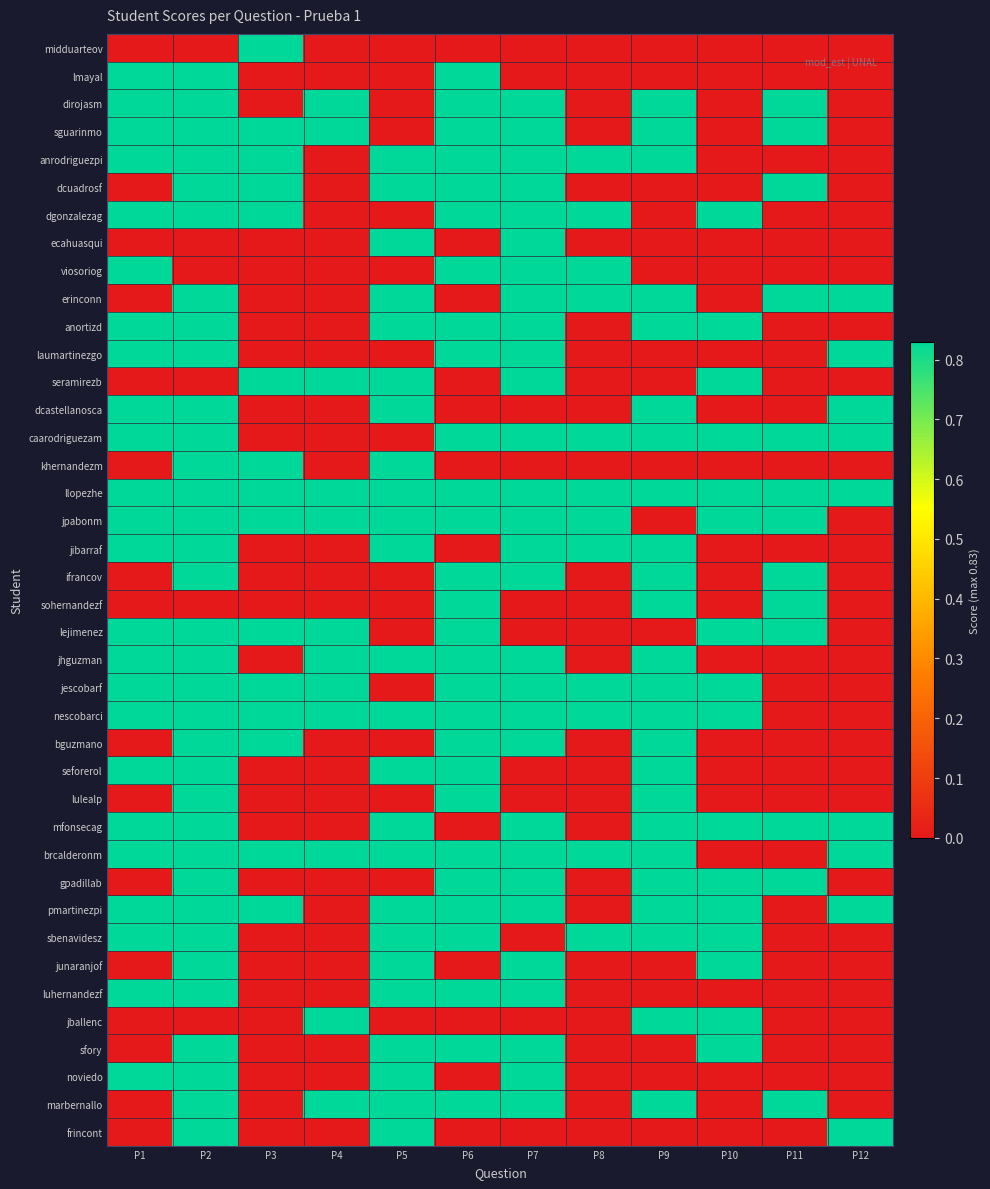

Reading left to right, list all the values displayed in this chart.

midduarteov: P1=0.0	P2=0.0	P3=0.8	P4=0.0	P5=0.0	P6=0.0	P7=0.0	P8=0.0	P9=0.0	P10=0.0	P11=0.0	P12=0.0
lmayal: P1=0.8	P2=0.8	P3=0.0	P4=0.0	P5=0.0	P6=0.8	P7=0.0	P8=0.0	P9=0.0	P10=0.0	P11=0.0	P12=0.0
dirojasm: P1=0.8	P2=0.8	P3=0.0	P4=0.8	P5=0.0	P6=0.8	P7=0.8	P8=0.0	P9=0.8	P10=0.0	P11=0.8	P12=0.0
sguarinmo: P1=0.8	P2=0.8	P3=0.8	P4=0.8	P5=0.0	P6=0.8	P7=0.8	P8=0.0	P9=0.8	P10=0.0	P11=0.8	P12=0.0
anrodriguezpi: P1=0.8	P2=0.8	P3=0.8	P4=0.0	P5=0.8	P6=0.8	P7=0.8	P8=0.8	P9=0.8	P10=0.0	P11=0.0	P12=0.0
dcuadrosf: P1=0.0	P2=0.8	P3=0.8	P4=0.0	P5=0.8	P6=0.8	P7=0.8	P8=0.0	P9=0.0	P10=0.0	P11=0.8	P12=0.0
dgonzalezag: P1=0.8	P2=0.8	P3=0.8	P4=0.0	P5=0.0	P6=0.8	P7=0.8	P8=0.8	P9=0.0	P10=0.8	P11=0.0	P12=0.0
ecahuasqui: P1=0.0	P2=0.0	P3=0.0	P4=0.0	P5=0.8	P6=0.0	P7=0.8	P8=0.0	P9=0.0	P10=0.0	P11=0.0	P12=0.0
viosoriog: P1=0.8	P2=0.0	P3=0.0	P4=0.0	P5=0.0	P6=0.8	P7=0.8	P8=0.8	P9=0.0	P10=0.0	P11=0.0	P12=0.0
erinconn: P1=0.0	P2=0.8	P3=0.0	P4=0.0	P5=0.8	P6=0.0	P7=0.8	P8=0.8	P9=0.8	P10=0.0	P11=0.8	P12=0.8
anortizd: P1=0.8	P2=0.8	P3=0.0	P4=0.0	P5=0.8	P6=0.8	P7=0.8	P8=0.0	P9=0.8	P10=0.8	P11=0.0	P12=0.0
laumartinezgo: P1=0.8	P2=0.8	P3=0.0	P4=0.0	P5=0.0	P6=0.8	P7=0.8	P8=0.0	P9=0.0	P10=0.0	P11=0.0	P12=0.8
seramirezb: P1=0.0	P2=0.0	P3=0.8	P4=0.8	P5=0.8	P6=0.0	P7=0.8	P8=0.0	P9=0.0	P10=0.8	P11=0.0	P12=0.0
dcastellanosca: P1=0.8	P2=0.8	P3=0.0	P4=0.0	P5=0.8	P6=0.0	P7=0.0	P8=0.0	P9=0.8	P10=0.0	P11=0.0	P12=0.8
caarodriguezam: P1=0.8	P2=0.8	P3=0.0	P4=0.0	P5=0.0	P6=0.8	P7=0.8	P8=0.8	P9=0.8	P10=0.8	P11=0.8	P12=0.8
khernandezm: P1=0.0	P2=0.8	P3=0.8	P4=0.0	P5=0.8	P6=0.0	P7=0.0	P8=0.0	P9=0.0	P10=0.0	P11=0.0	P12=0.0
llopezhe: P1=0.8	P2=0.8	P3=0.8	P4=0.8	P5=0.8	P6=0.8	P7=0.8	P8=0.8	P9=0.8	P10=0.8	P11=0.8	P12=0.8
jpabonm: P1=0.8	P2=0.8	P3=0.8	P4=0.8	P5=0.8	P6=0.8	P7=0.8	P8=0.8	P9=0.0	P10=0.8	P11=0.8	P12=0.0
jibarraf: P1=0.8	P2=0.8	P3=0.0	P4=0.0	P5=0.8	P6=0.0	P7=0.8	P8=0.8	P9=0.8	P10=0.0	P11=0.0	P12=0.0
ifrancov: P1=0.0	P2=0.8	P3=0.0	P4=0.0	P5=0.0	P6=0.8	P7=0.8	P8=0.0	P9=0.8	P10=0.0	P11=0.8	P12=0.0
sohernandezf: P1=0.0	P2=0.0	P3=0.0	P4=0.0	P5=0.0	P6=0.8	P7=0.0	P8=0.0	P9=0.8	P10=0.0	P11=0.8	P12=0.0
lejimenez: P1=0.8	P2=0.8	P3=0.8	P4=0.8	P5=0.0	P6=0.8	P7=0.0	P8=0.0	P9=0.0	P10=0.8	P11=0.8	P12=0.0
jhguzman: P1=0.8	P2=0.8	P3=0.0	P4=0.8	P5=0.8	P6=0.8	P7=0.8	P8=0.0	P9=0.8	P10=0.0	P11=0.0	P12=0.0
jescobarf: P1=0.8	P2=0.8	P3=0.8	P4=0.8	P5=0.0	P6=0.8	P7=0.8	P8=0.8	P9=0.8	P10=0.8	P11=0.0	P12=0.0
nescobarci: P1=0.8	P2=0.8	P3=0.8	P4=0.8	P5=0.8	P6=0.8	P7=0.8	P8=0.8	P9=0.8	P10=0.8	P11=0.0	P12=0.0
bguzmano: P1=0.0	P2=0.8	P3=0.8	P4=0.0	P5=0.0	P6=0.8	P7=0.8	P8=0.0	P9=0.8	P10=0.0	P11=0.0	P12=0.0
seforerol: P1=0.8	P2=0.8	P3=0.0	P4=0.0	P5=0.8	P6=0.8	P7=0.0	P8=0.0	P9=0.8	P10=0.0	P11=0.0	P12=0.0
lulealp: P1=0.0	P2=0.8	P3=0.0	P4=0.0	P5=0.0	P6=0.8	P7=0.0	P8=0.0	P9=0.8	P10=0.0	P11=0.0	P12=0.0
mfonsecag: P1=0.8	P2=0.8	P3=0.0	P4=0.0	P5=0.8	P6=0.0	P7=0.8	P8=0.0	P9=0.8	P10=0.8	P11=0.8	P12=0.8
brcalderonm: P1=0.8	P2=0.8	P3=0.8	P4=0.8	P5=0.8	P6=0.8	P7=0.8	P8=0.8	P9=0.8	P10=0.0	P11=0.0	P12=0.8
gpadillab: P1=0.0	P2=0.8	P3=0.0	P4=0.0	P5=0.0	P6=0.8	P7=0.8	P8=0.0	P9=0.8	P10=0.8	P11=0.8	P12=0.0
pmartinezpi: P1=0.8	P2=0.8	P3=0.8	P4=0.0	P5=0.8	P6=0.8	P7=0.8	P8=0.0	P9=0.8	P10=0.8	P11=0.0	P12=0.8
sbenavidesz: P1=0.8	P2=0.8	P3=0.0	P4=0.0	P5=0.8	P6=0.8	P7=0.0	P8=0.8	P9=0.8	P10=0.8	P11=0.0	P12=0.0
junaranjof: P1=0.0	P2=0.8	P3=0.0	P4=0.0	P5=0.8	P6=0.0	P7=0.8	P8=0.0	P9=0.0	P10=0.8	P11=0.0	P12=0.0
luhernandezf: P1=0.8	P2=0.8	P3=0.0	P4=0.0	P5=0.8	P6=0.8	P7=0.8	P8=0.0	P9=0.0	P10=0.0	P11=0.0	P12=0.0
jballenc: P1=0.0	P2=0.0	P3=0.0	P4=0.8	P5=0.0	P6=0.0	P7=0.0	P8=0.0	P9=0.8	P10=0.8	P11=0.0	P12=0.0
sfory: P1=0.0	P2=0.8	P3=0.0	P4=0.0	P5=0.8	P6=0.8	P7=0.8	P8=0.0	P9=0.0	P10=0.8	P11=0.0	P12=0.0
noviedo: P1=0.8	P2=0.8	P3=0.0	P4=0.0	P5=0.8	P6=0.0	P7=0.8	P8=0.0	P9=0.0	P10=0.0	P11=0.0	P12=0.0
marbernallo: P1=0.0	P2=0.8	P3=0.0	P4=0.8	P5=0.8	P6=0.8	P7=0.8	P8=0.0	P9=0.8	P10=0.0	P11=0.8	P12=0.0
frincont: P1=0.0	P2=0.8	P3=0.0	P4=0.0	P5=0.8	P6=0.0	P7=0.0	P8=0.0	P9=0.0	P10=0.0	P11=0.0	P12=0.8